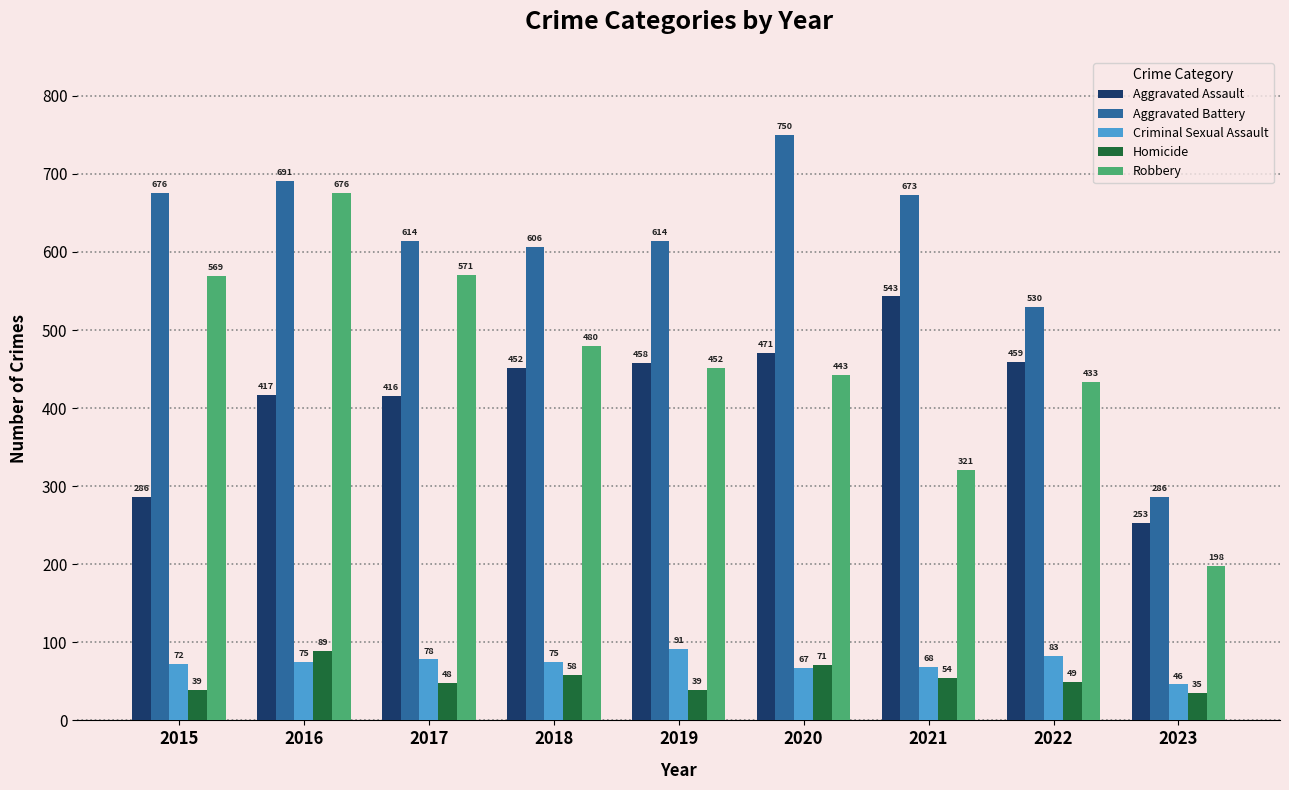

What is the difference between the highest and lowest values at 2016?

616